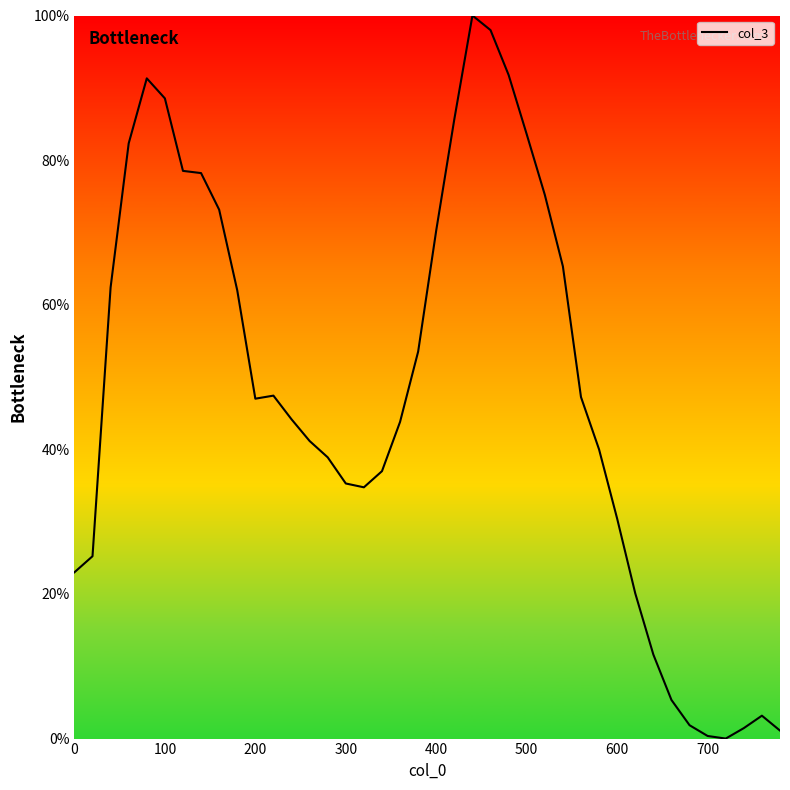

What is the greatest value displayed?

100.0